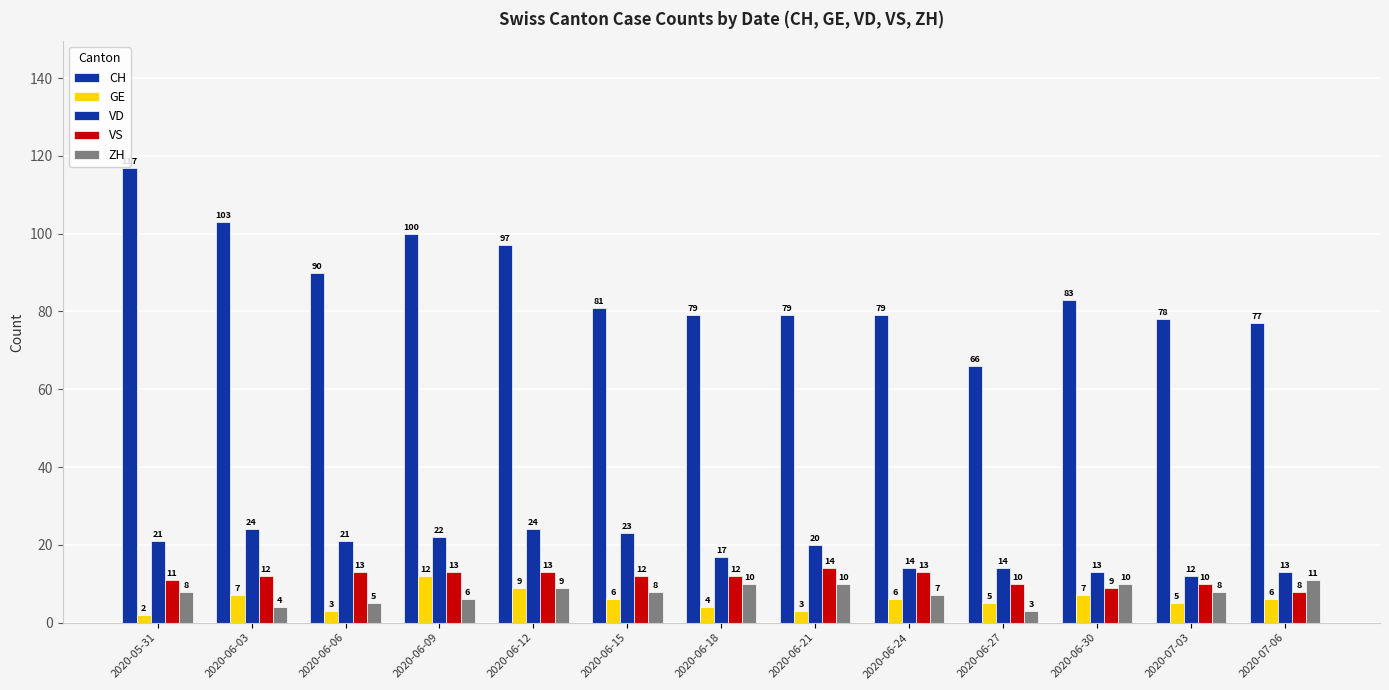

Does the chart contain stacked bars?

No